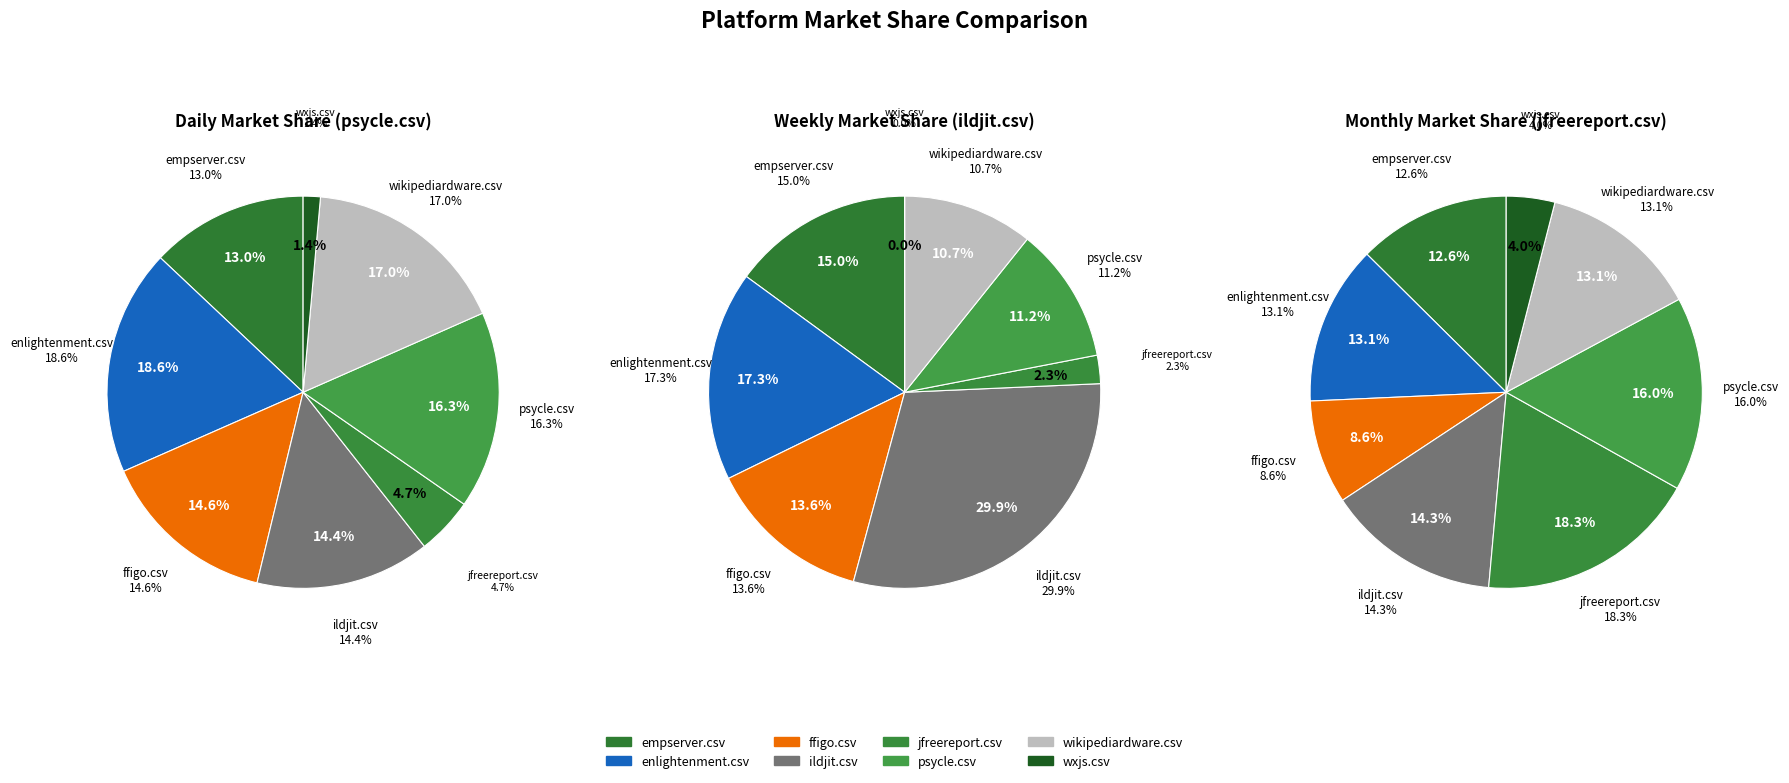

Is it true that wikipediardware.csv is 23% of the pie?

False